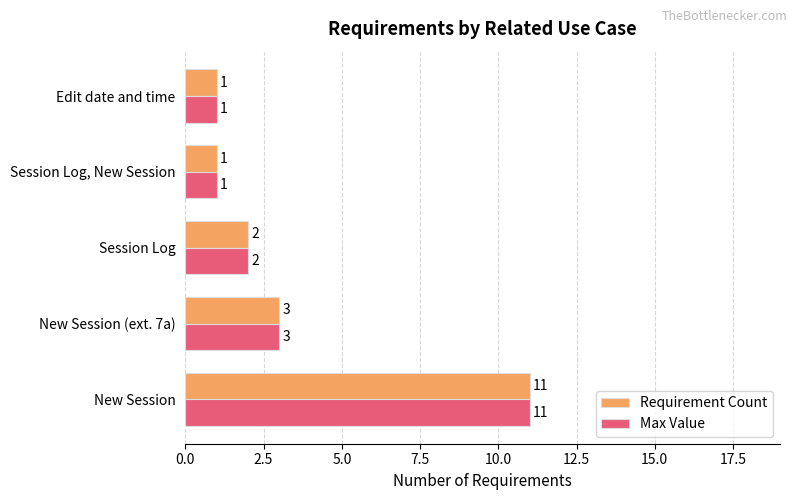

At which label is Max Value closest to 6?

New Session (ext. 7a)